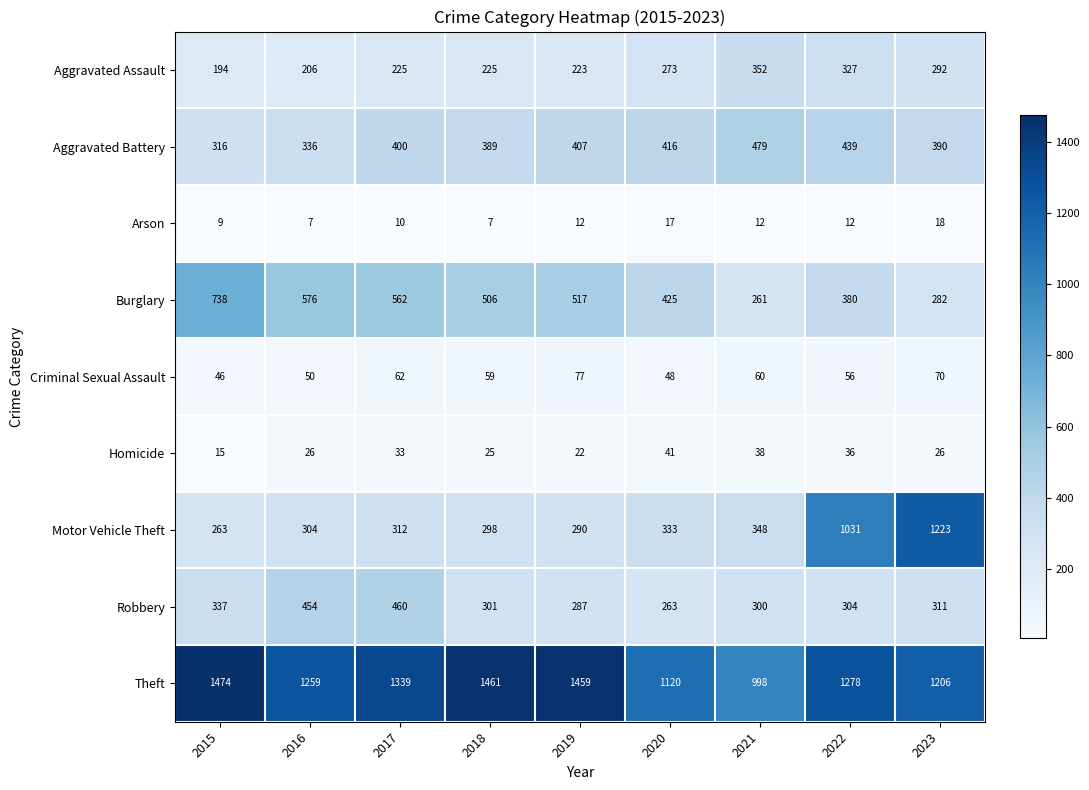

At how many categories does at least one series exceed 560?

9